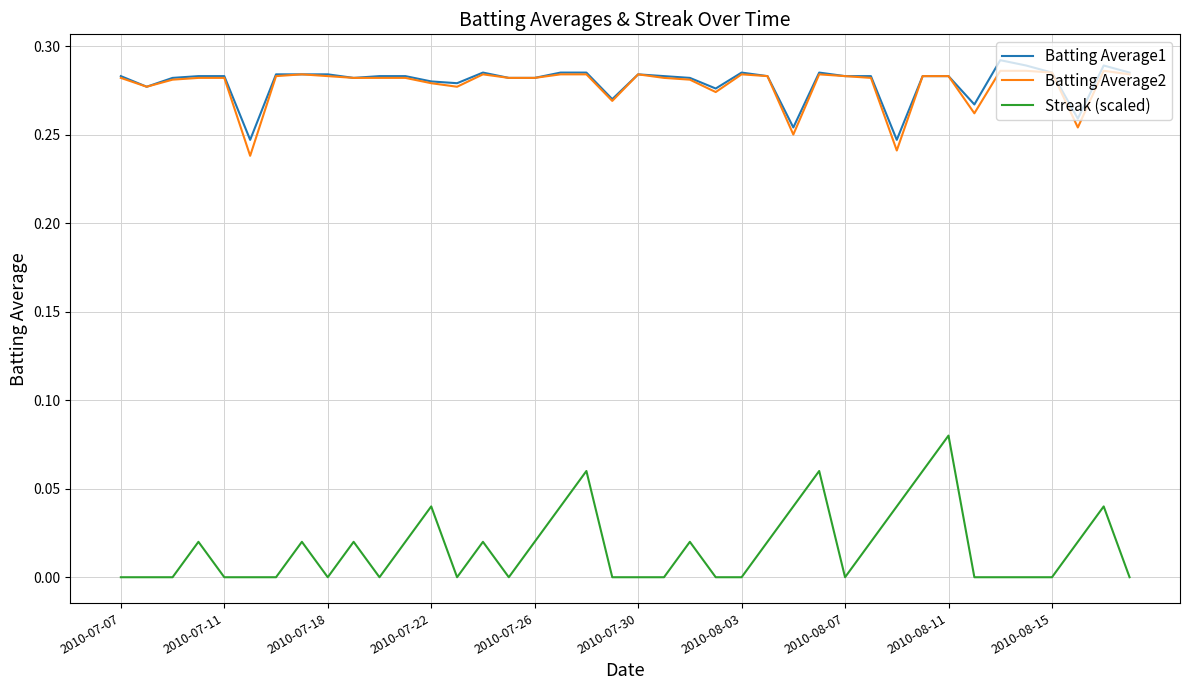

True or false: Batting Average1 and Streak (scaled) cross at least once.

False